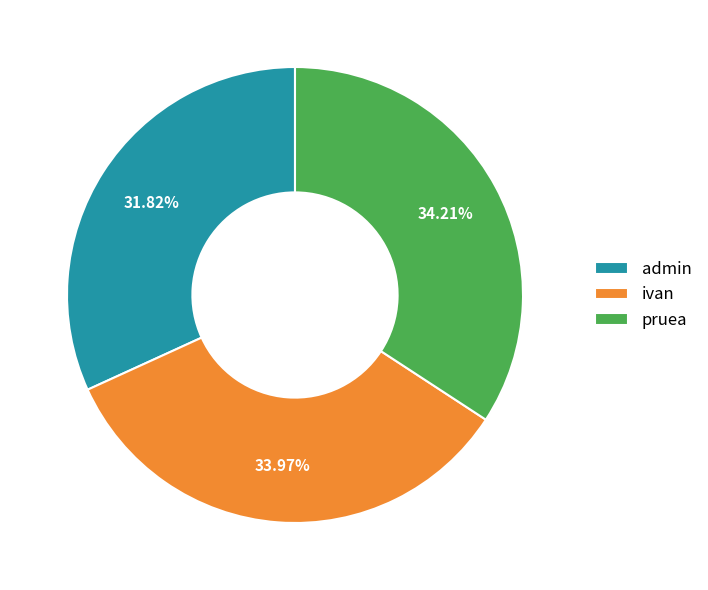

Does ivan account for over 50% of the chart?

No